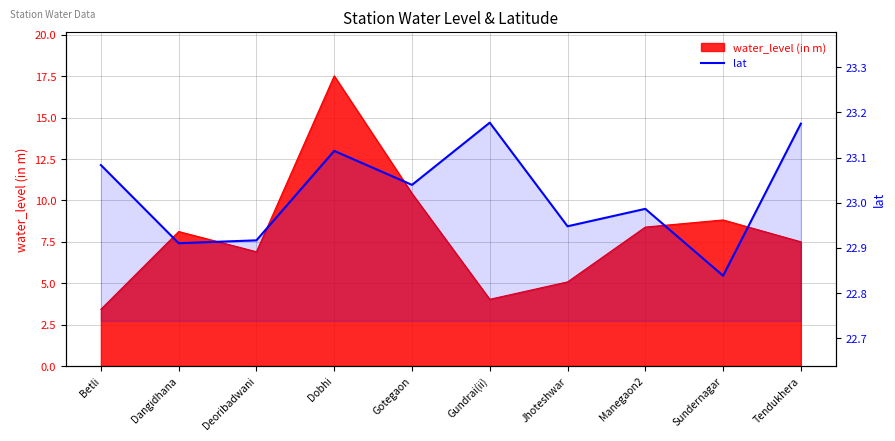

What is the label of the 6th point from the left?

Gundrai(ii)